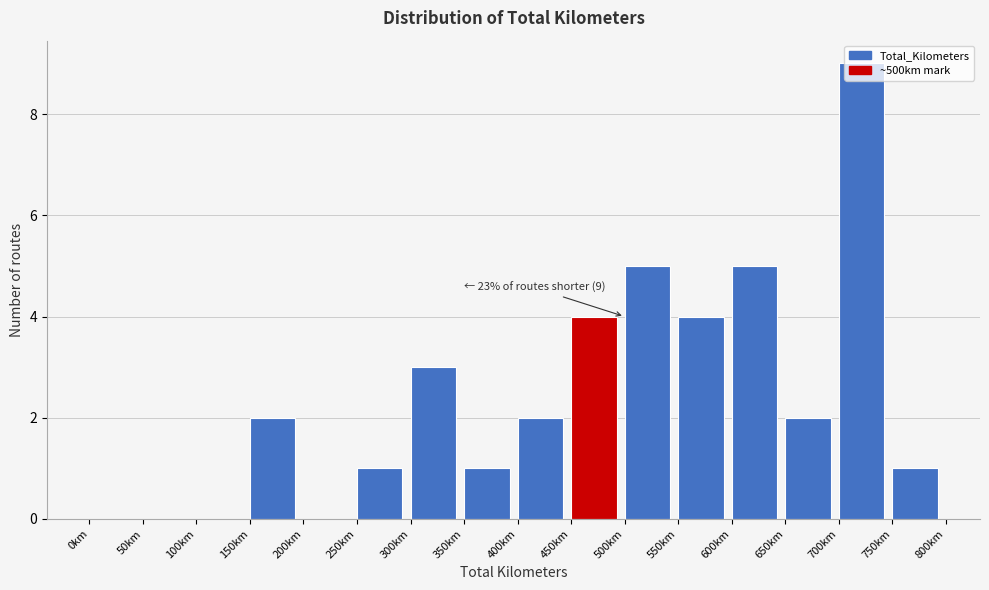

Which range on the x-axis has the tallest bar?

700 to 750